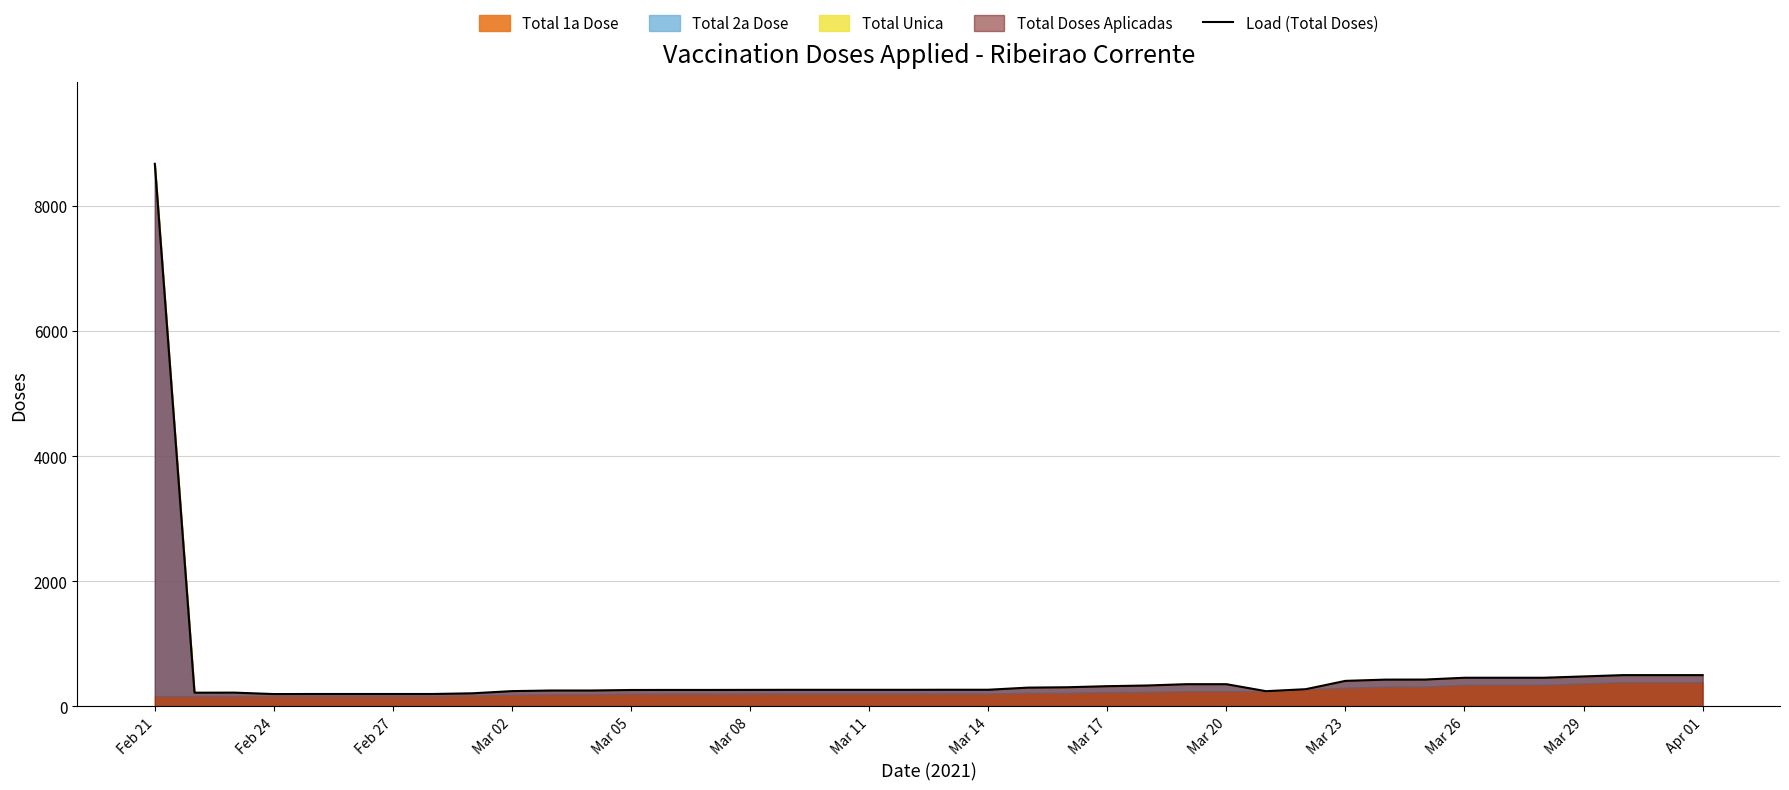

What is the minimum value shown in the chart?

193